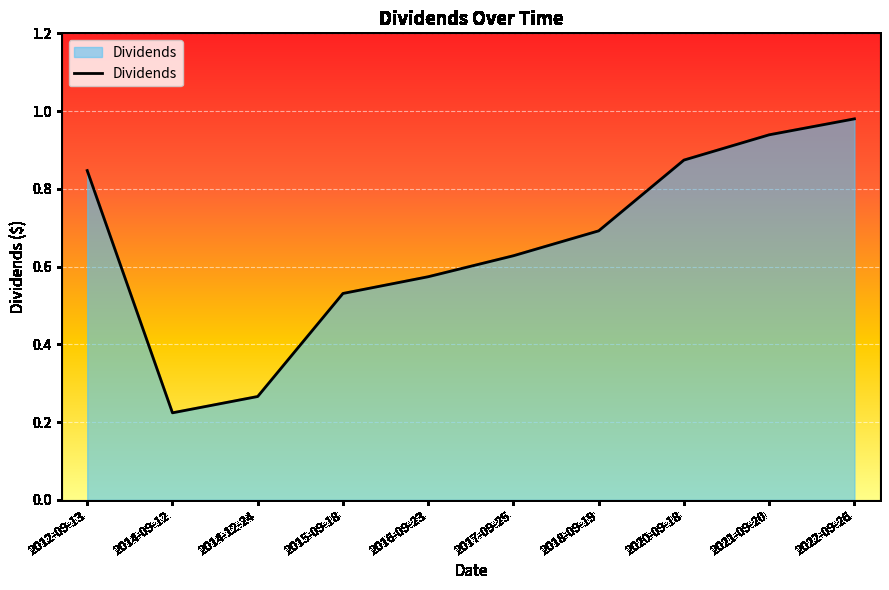

Rank the categories by value from lowest to highest.

2014-09-12, 2014-12-24, 2015-09-18, 2016-09-23, 2017-09-25, 2018-09-19, 2012-09-13, 2020-09-18, 2021-09-20, 2022-09-26